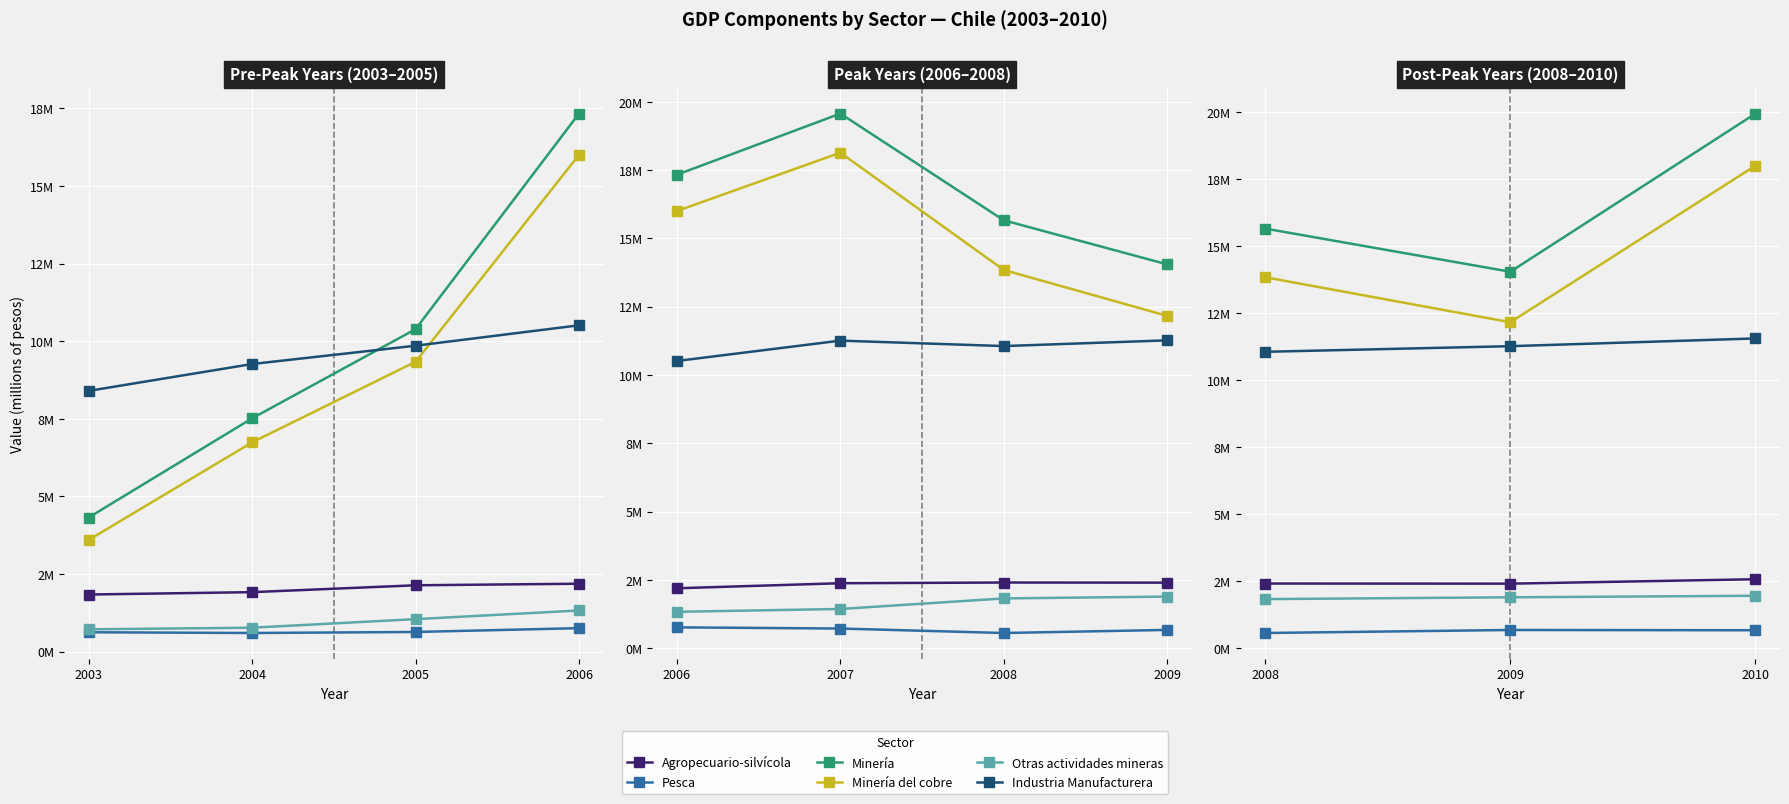

Does the chart display data point markers on the line(s)?

Yes